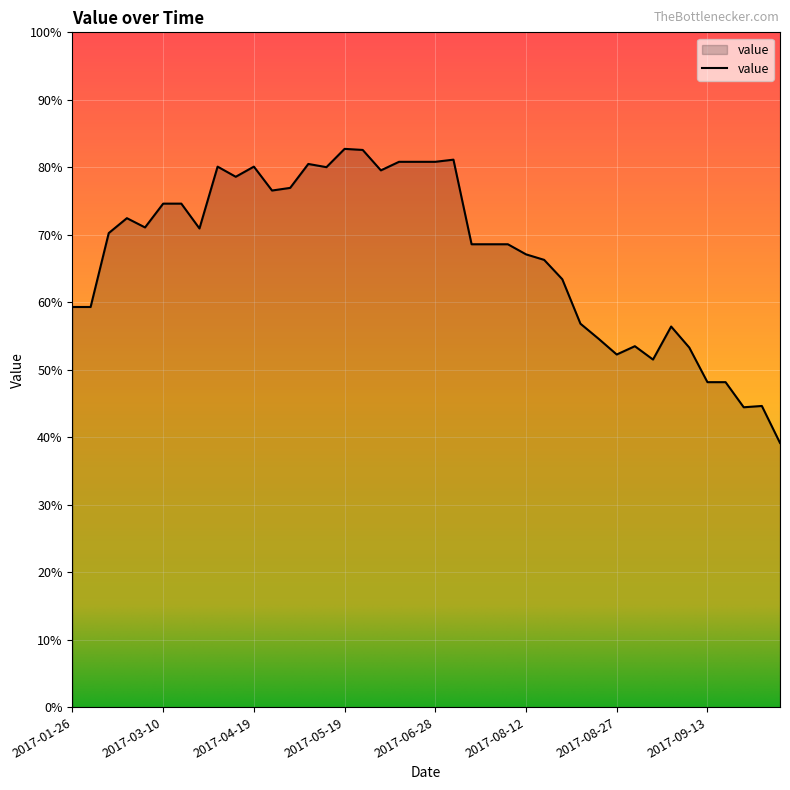

What is the difference between the maximum and minimum values?

43.6